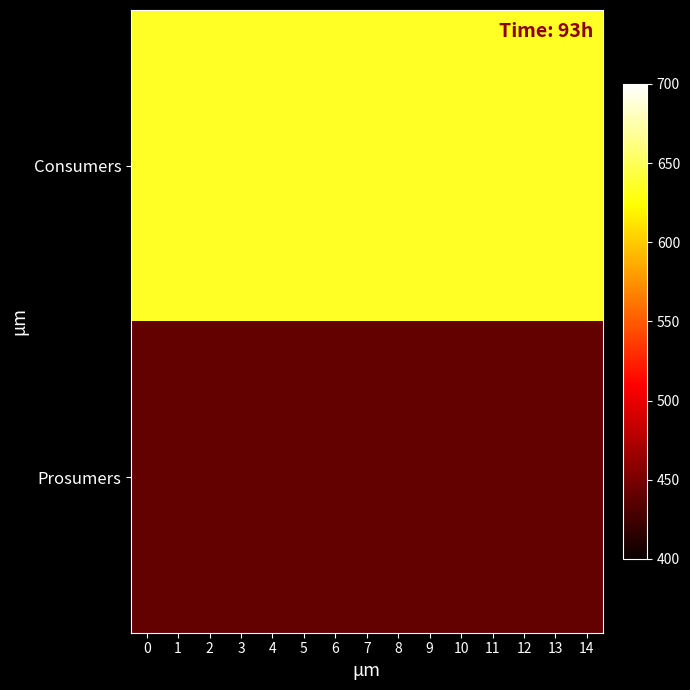

List the series in order of their overall mean, highest first.

Consumers, Prosumers